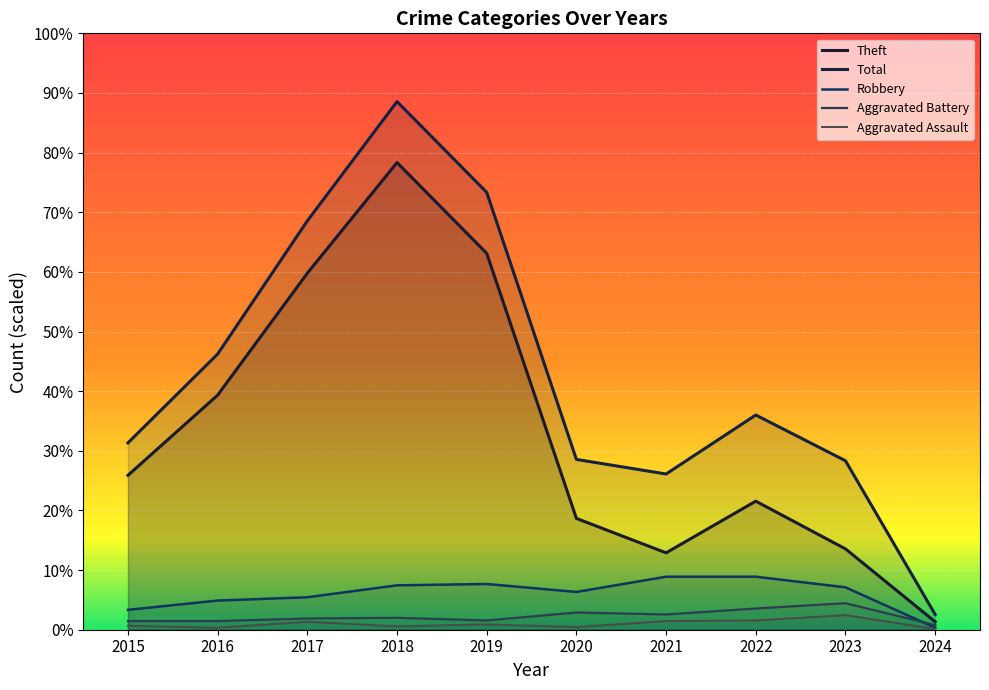

Does the chart display data point markers on the line(s)?

No